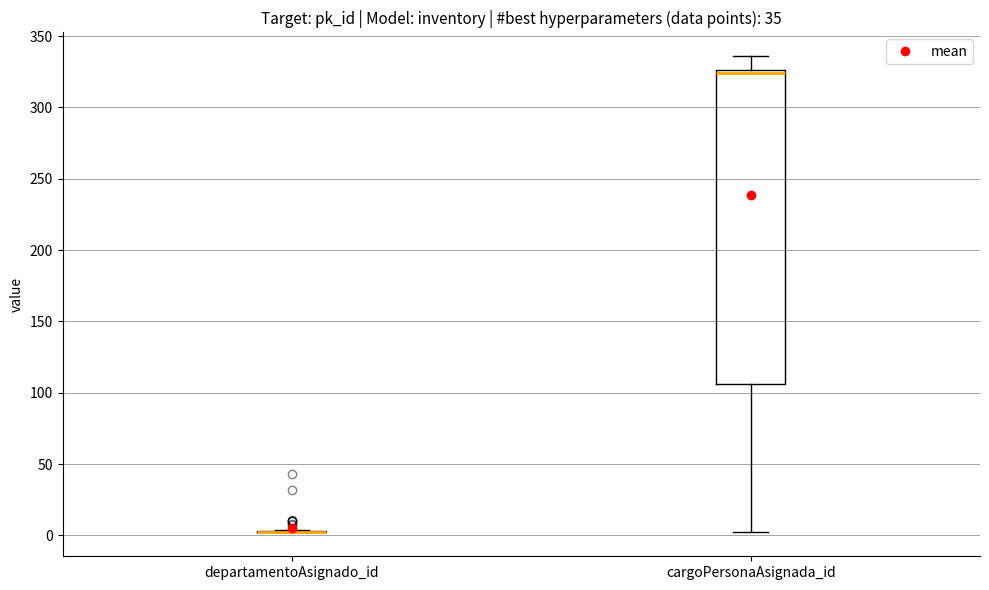

Comparing the boxes themselves (not the whiskers), which one is the tallest?

cargoPersonaAsignada_id